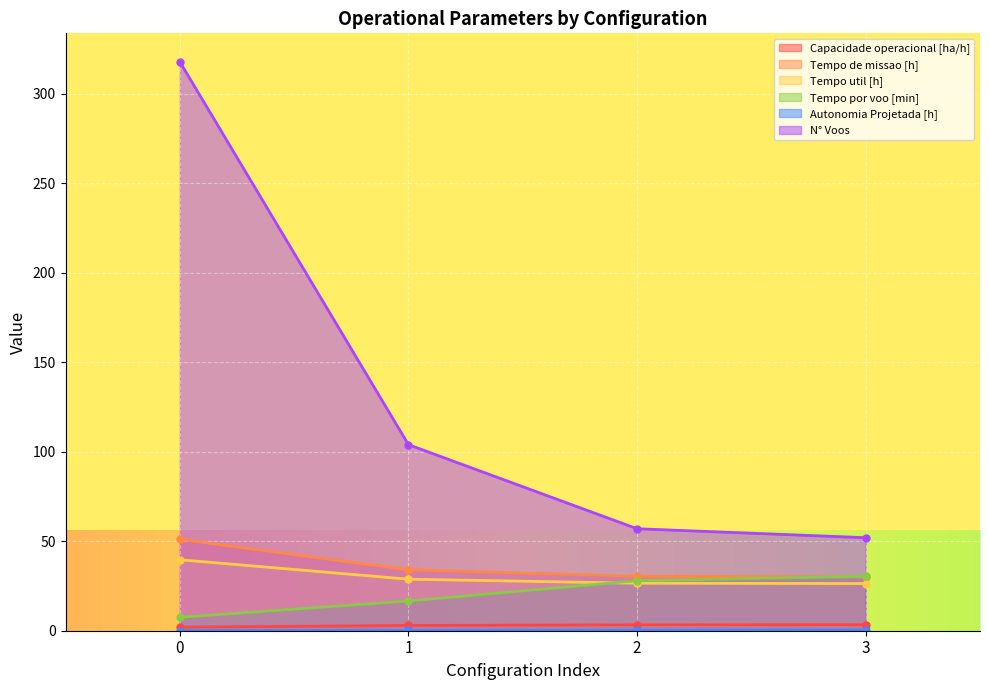

How many data points in Tempo por voo [min] are less than 27?

2